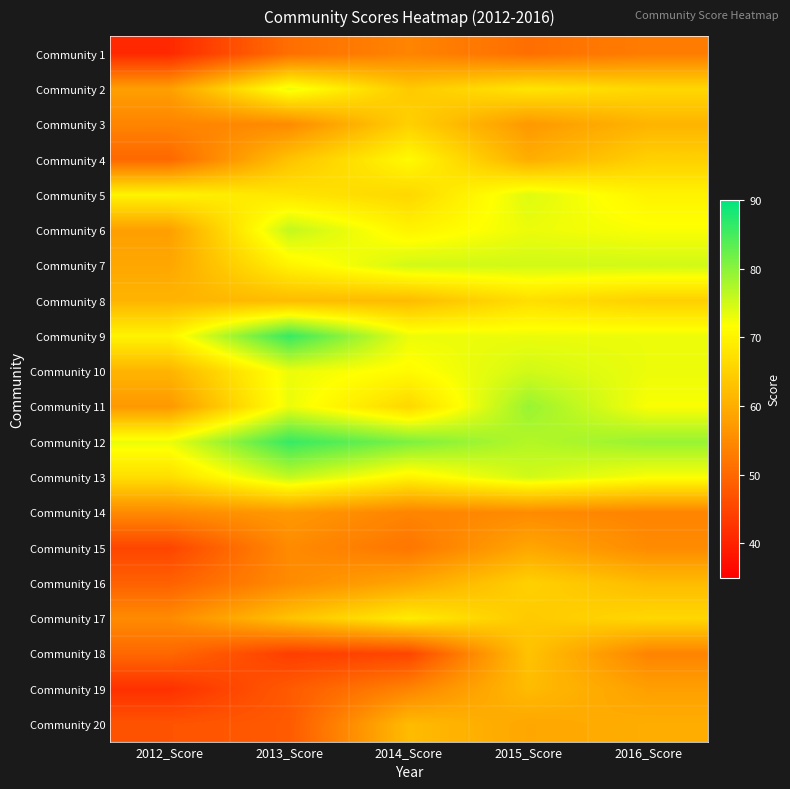

At which category is the sum across all series the highest?

2015_Score